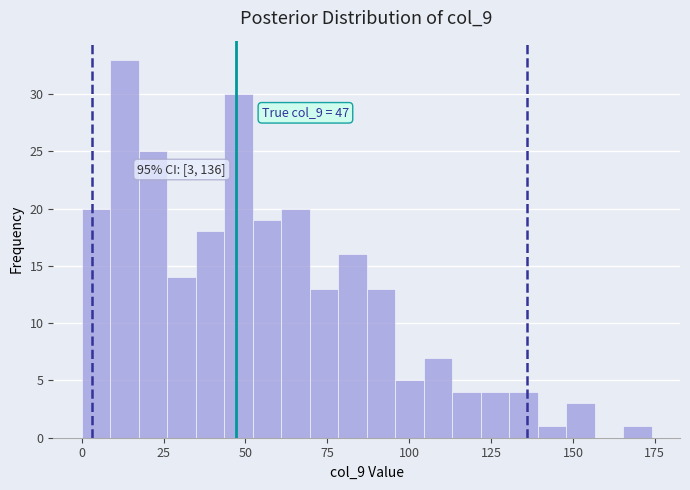

Read against the x-axis, roughly where is the centre of the tallest bar?

15